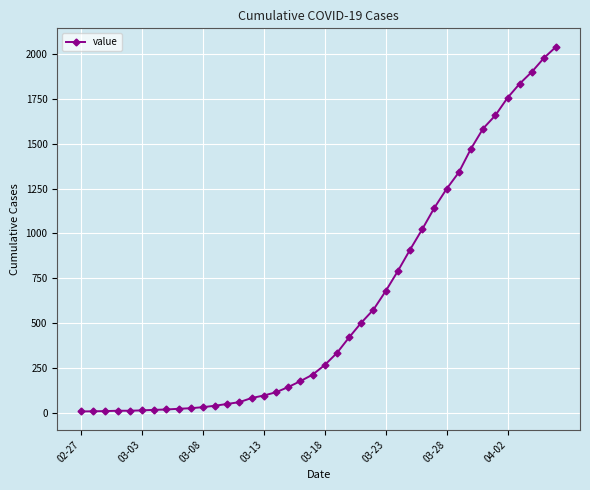

What is the minimum value shown in the chart?

7